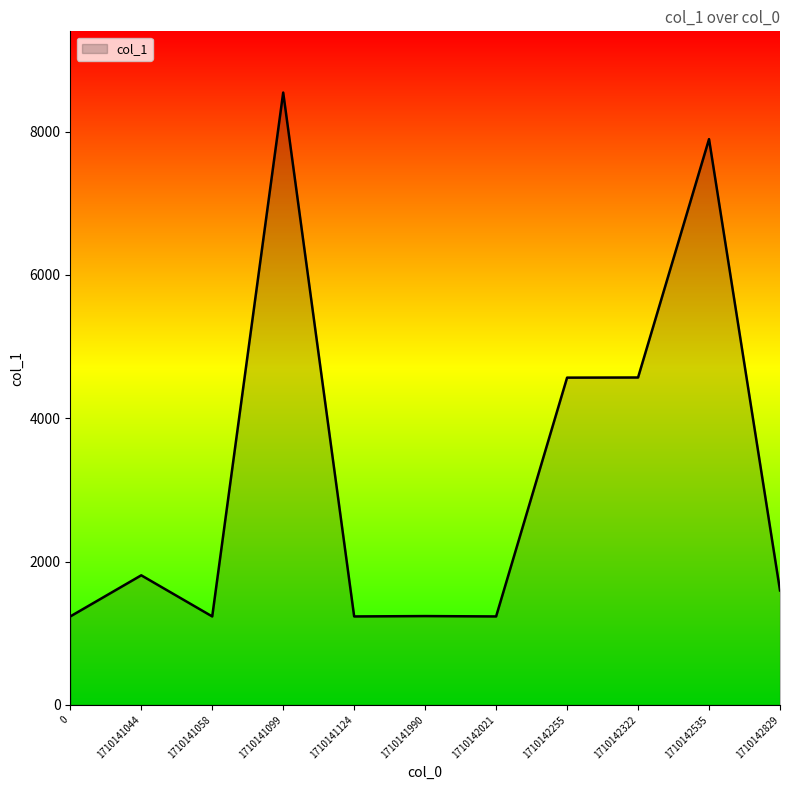

Count the number of data series in this chart.

1